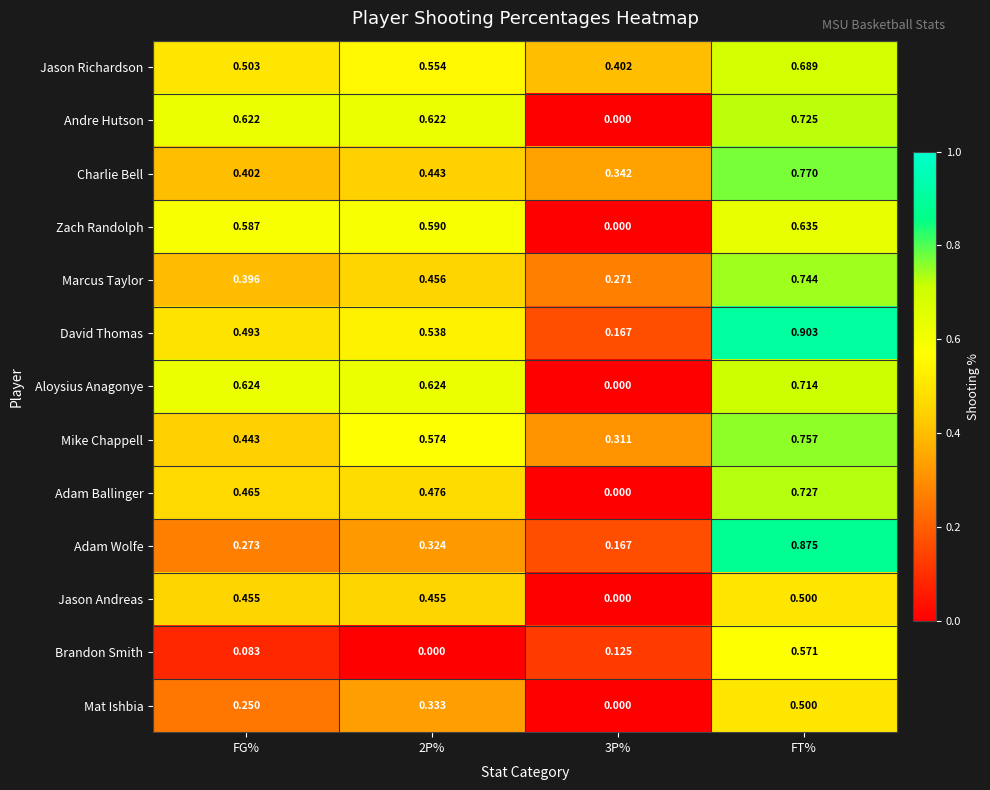

At which label does Adam Ballinger reach its peak?

FT%